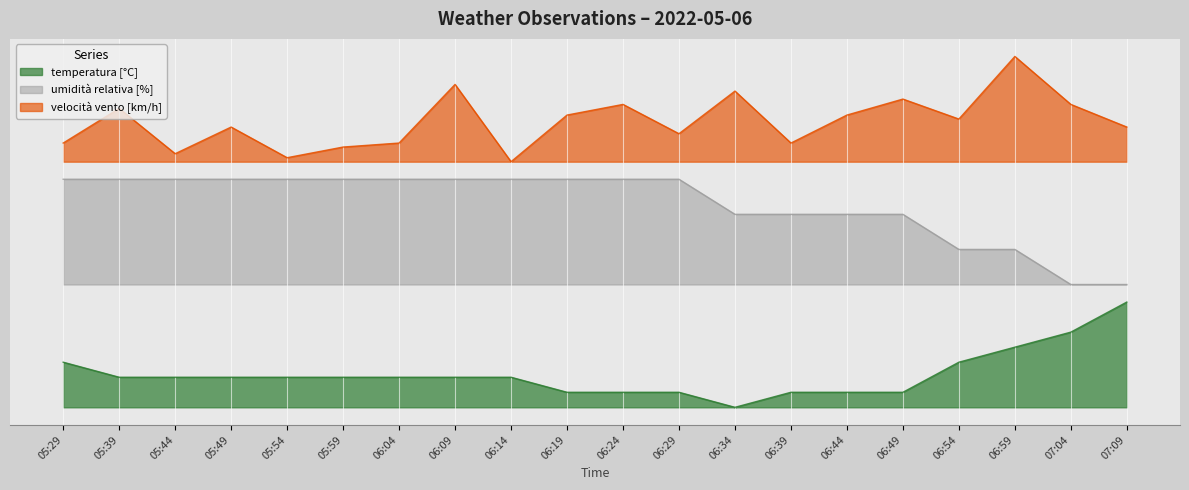

Which category has the highest value in the umidità relativa [%] series?

05:29